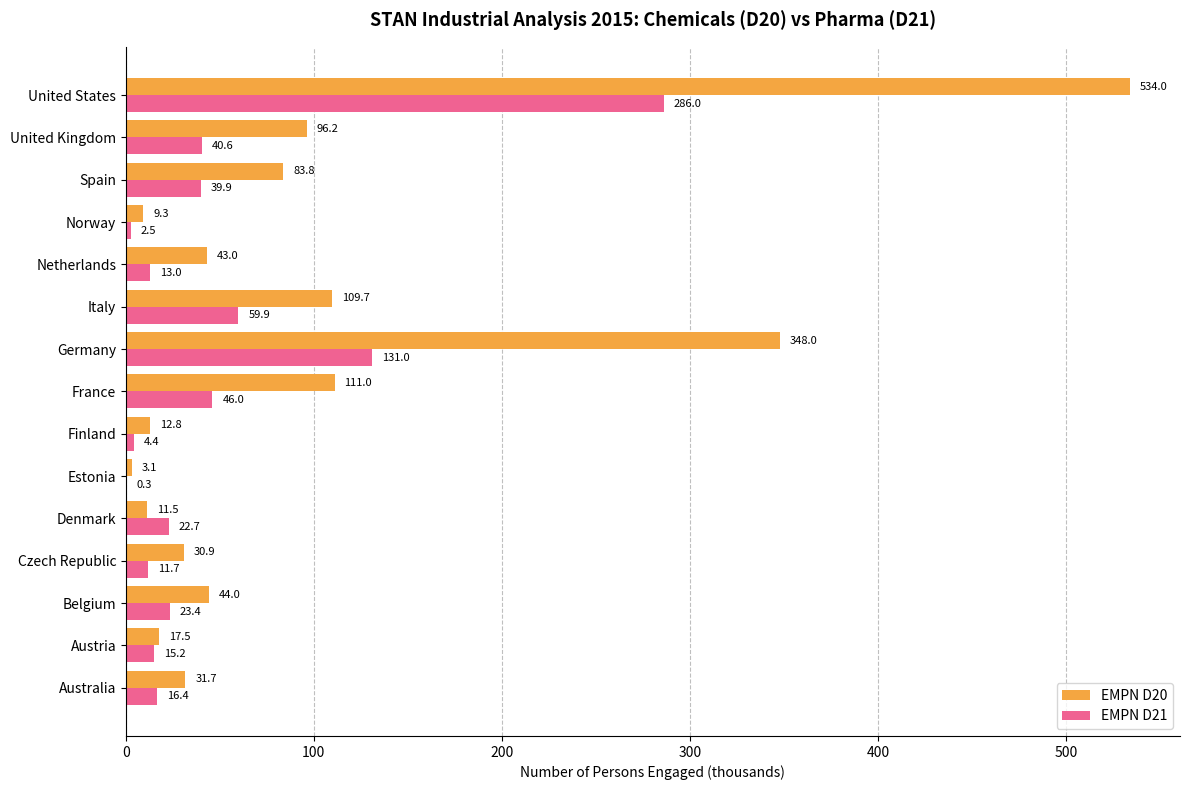

What is the average value of the EMPN D20 series?

99.1